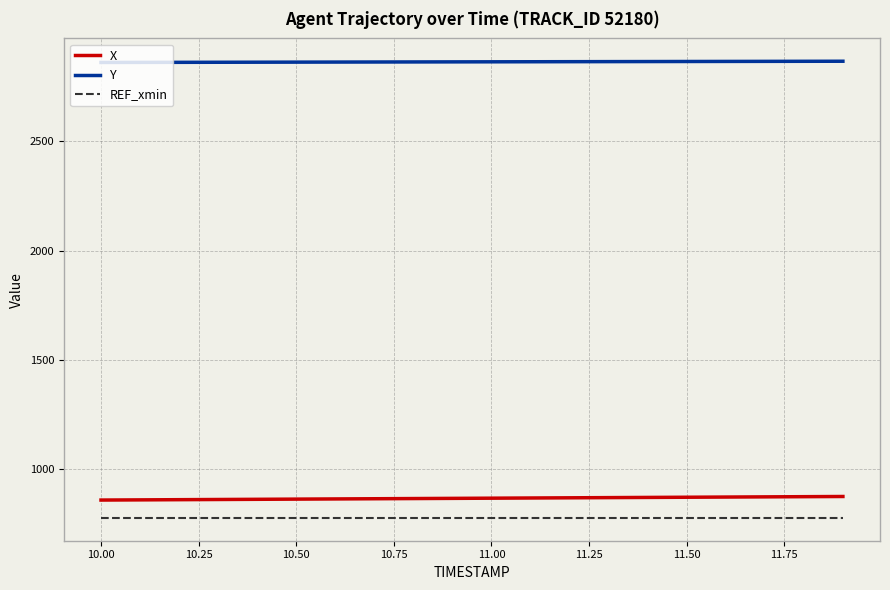

What is the minimum value for REF_xmin?

778.1